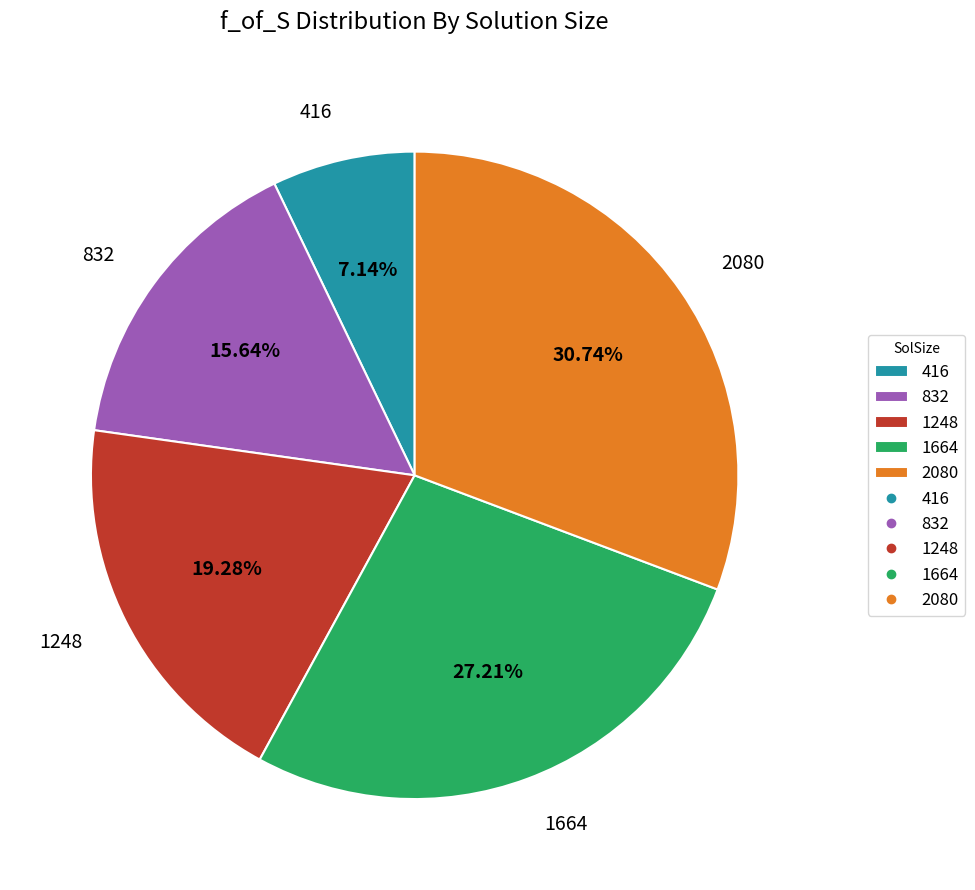

Which category has the smallest portion of the pie?

416